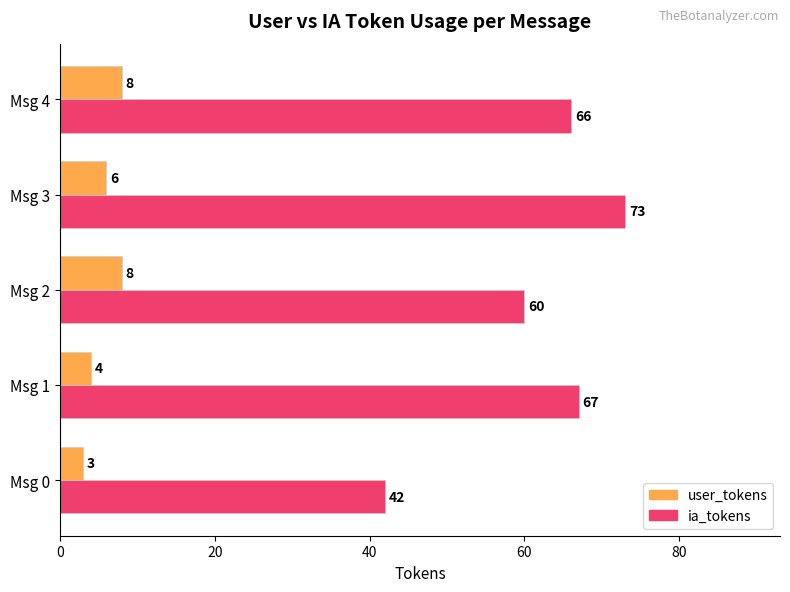

Rank the series by their average value, from lowest to highest.

user_tokens, ia_tokens